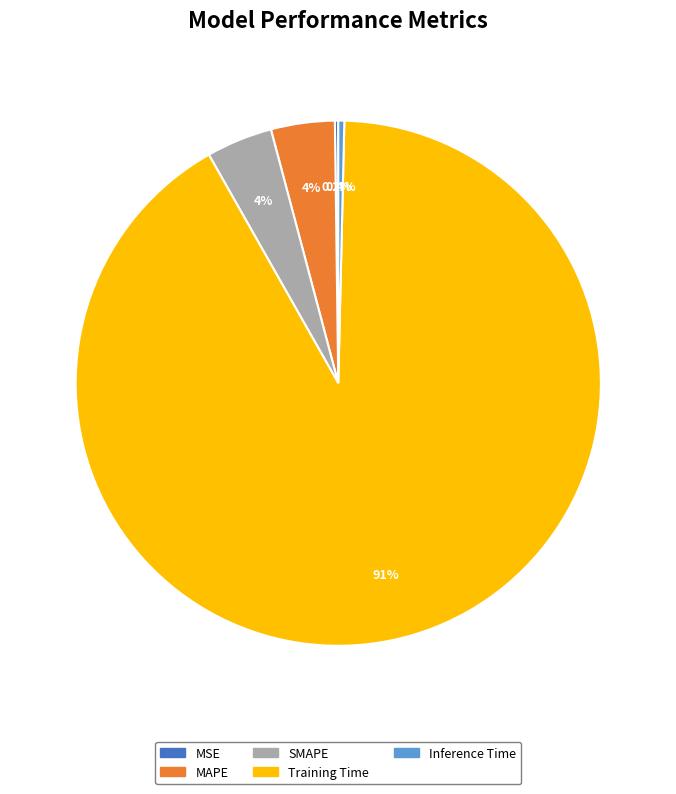

What percentage is the SMAPE slice, to the nearest percent?

4%